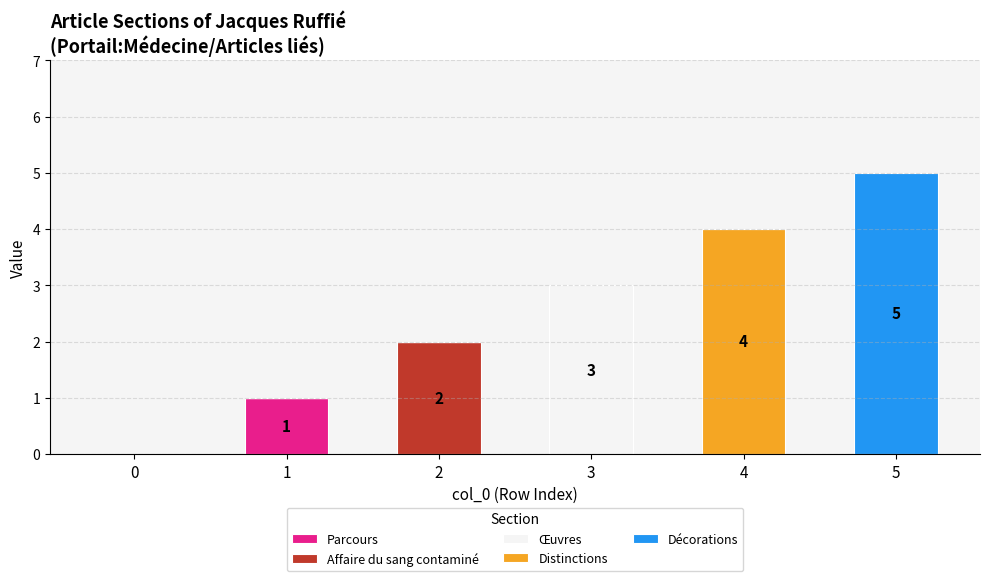

Reading left to right, transcribe the values for Parcours.

0=0	1=1	2=0	3=0	4=0	5=0